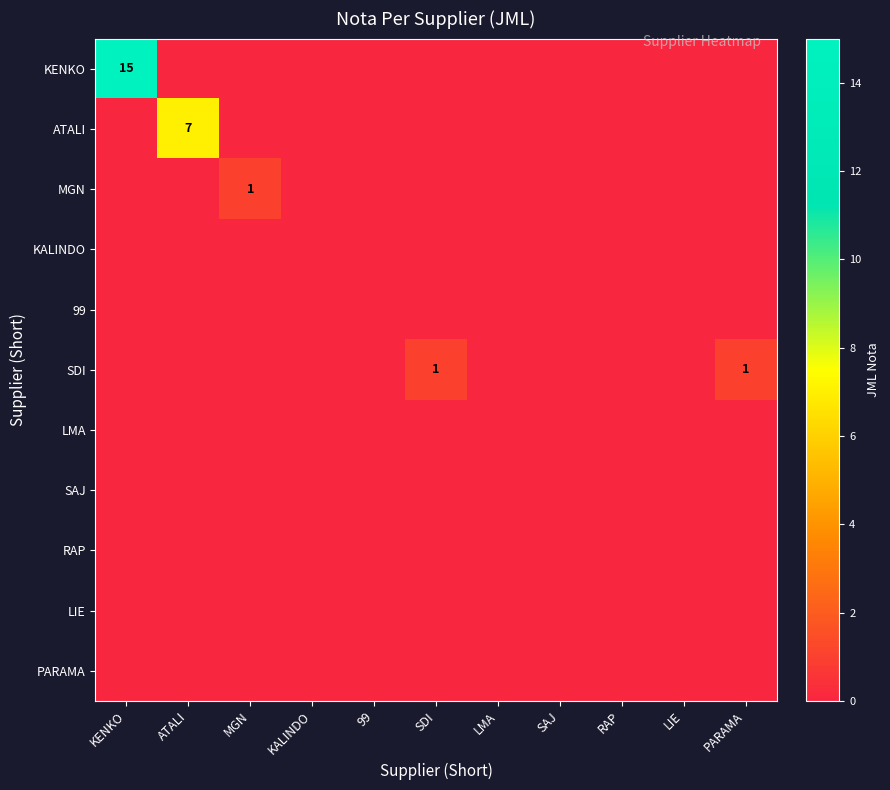

Which has a higher value, PARAMA or LIE?

PARAMA